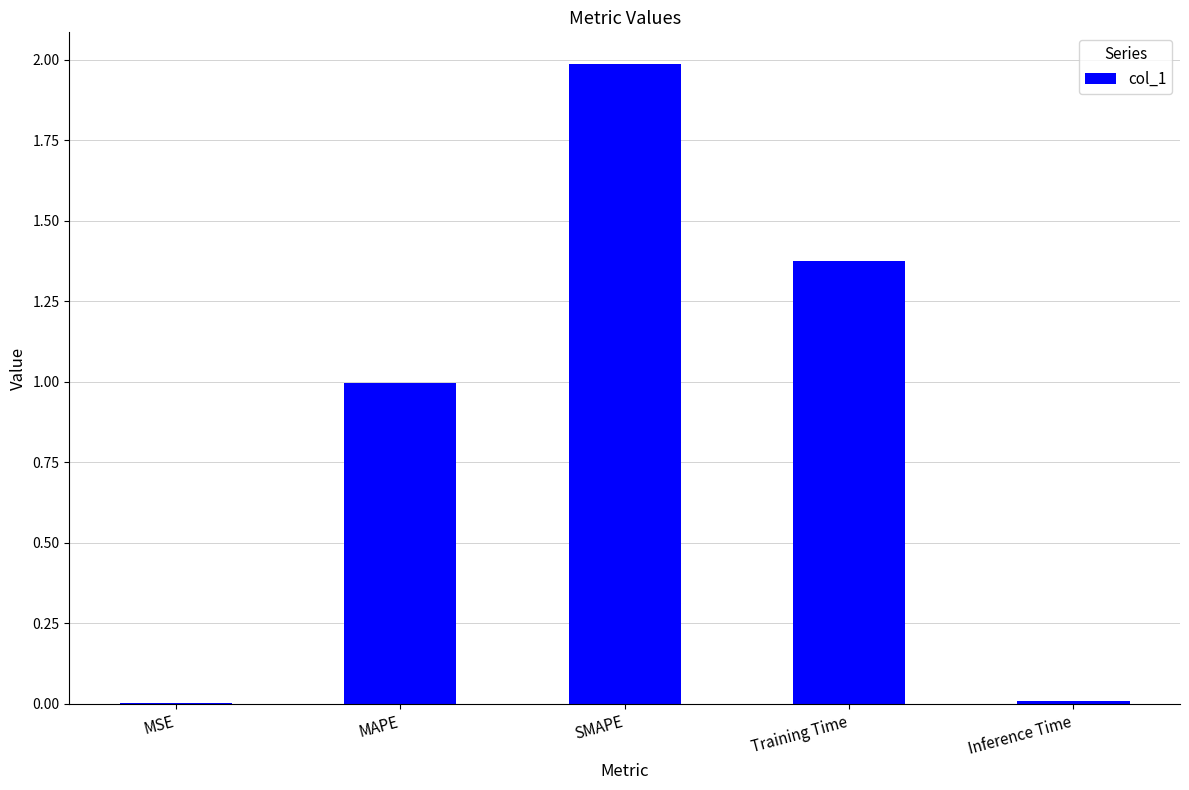

How many distinct data groups are displayed?

1